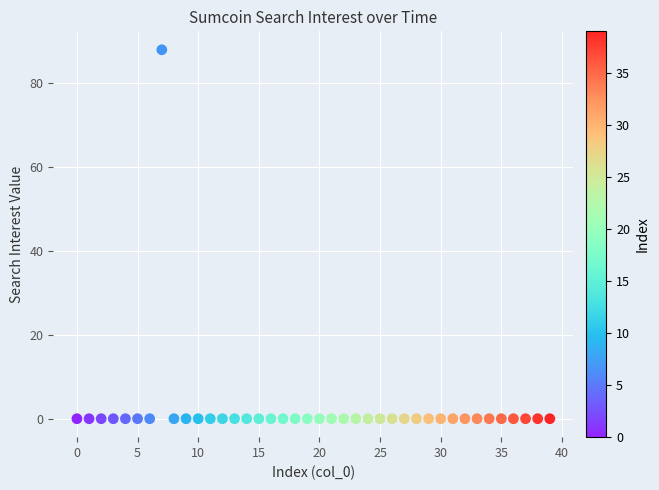

What is the range of Y values (max minus min)?

88